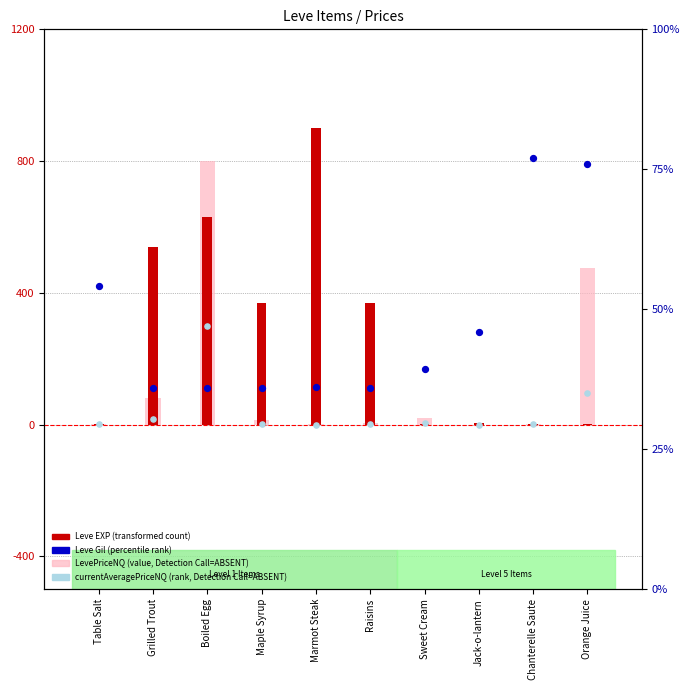

At which category is the sum across all series the highest?

Boiled Egg